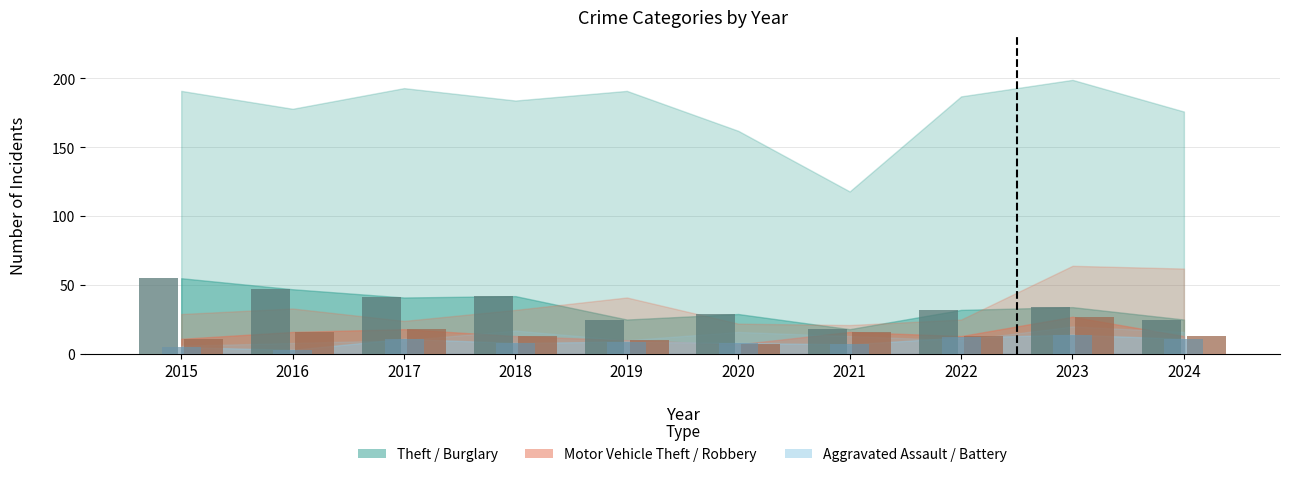

What is the lowest value of the Robbery series?

7